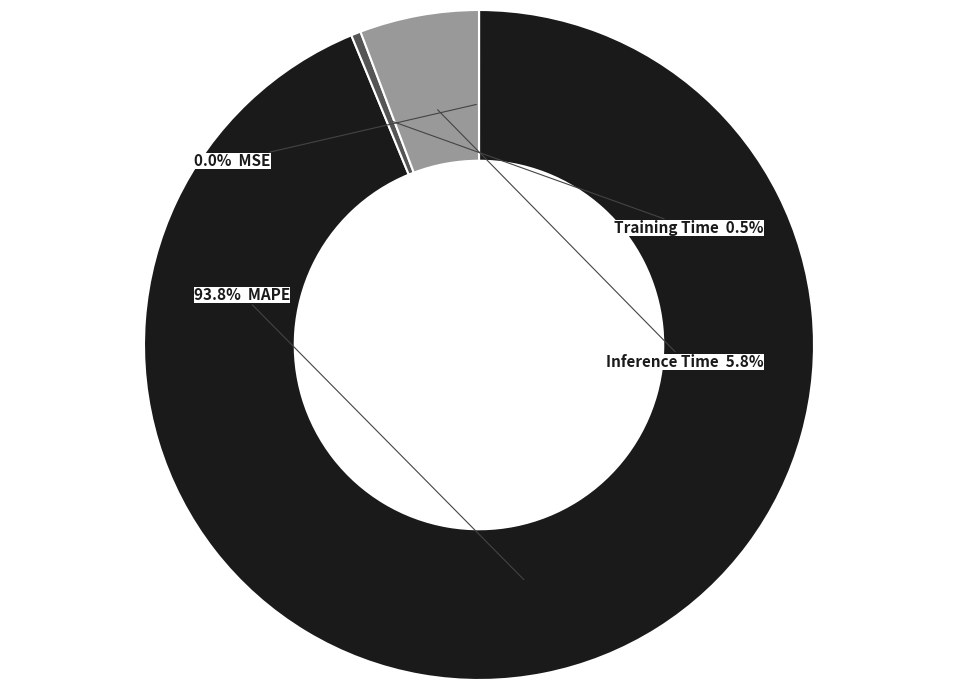

Is there a majority slice in this chart?

Yes